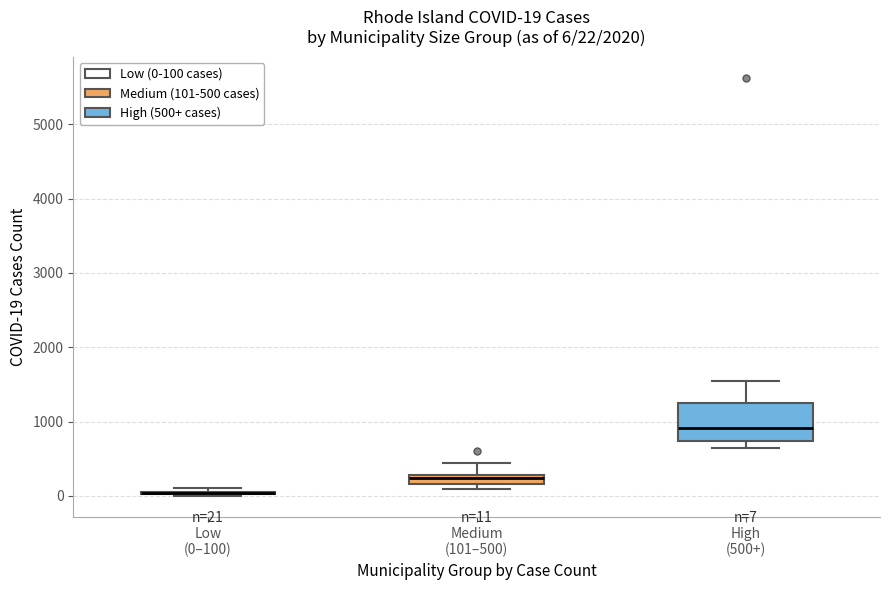

Which box is the tallest, from its lower edge to its upper edge?

High (500+)